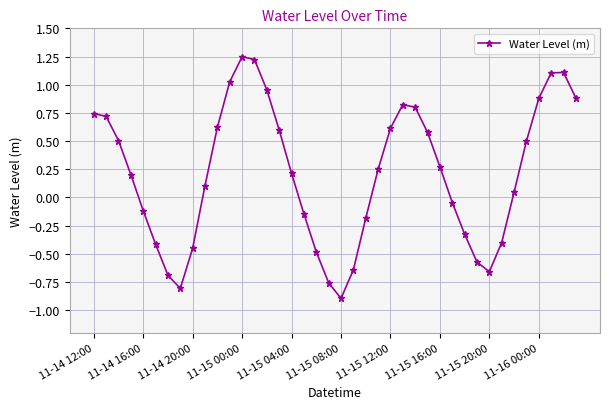

How many points are lower than both their immediate neighbors (excluding endpoints)?

3